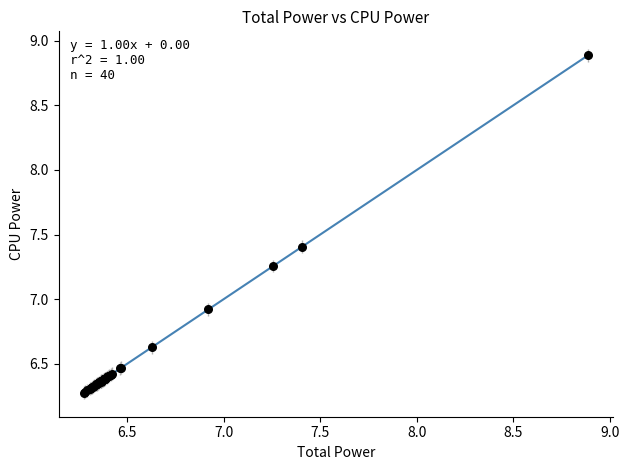

What Y value in the scatter plot is closest to 7?

6.9